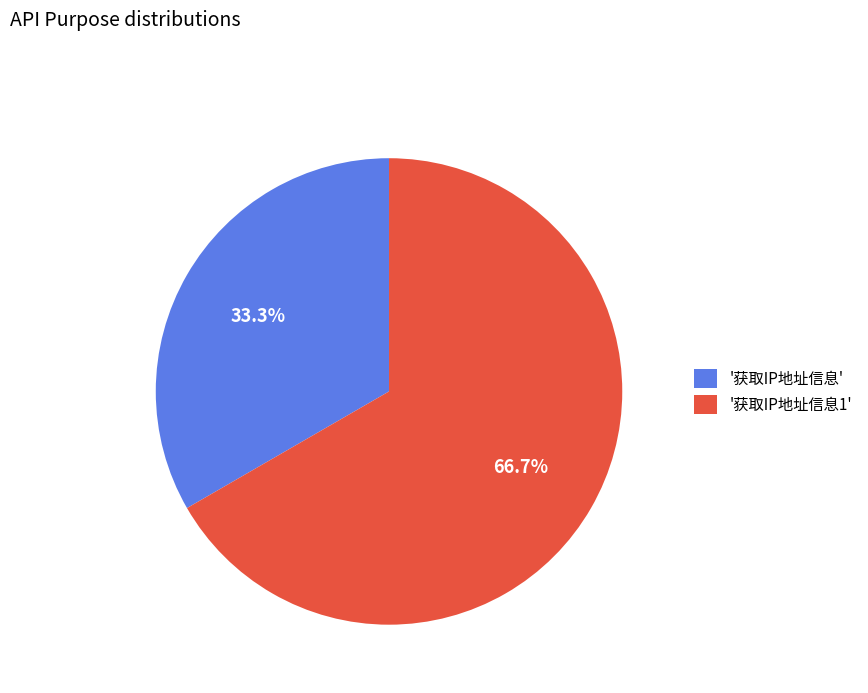

What is the ratio of the value at '获取IP地址信息1' to the value at '获取IP地址信息'?

2.0